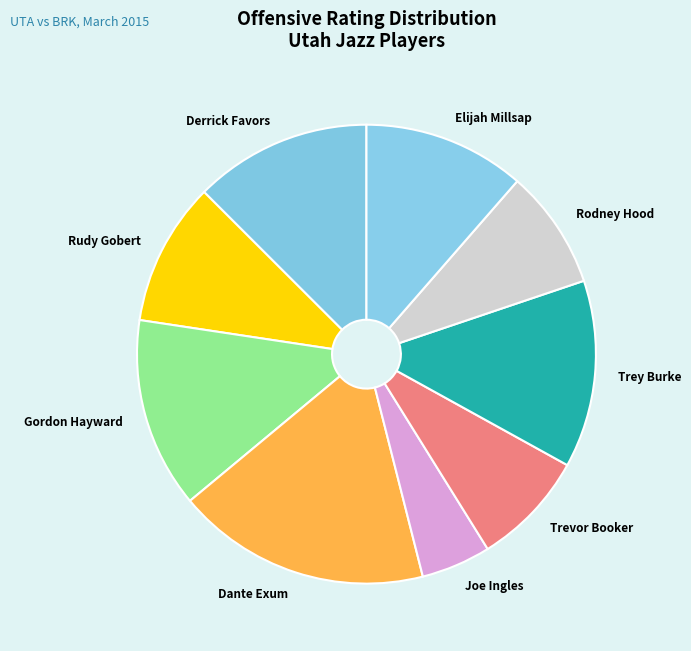

Is the sum of Rodney Hood and Derrick Favors greater than half?

No